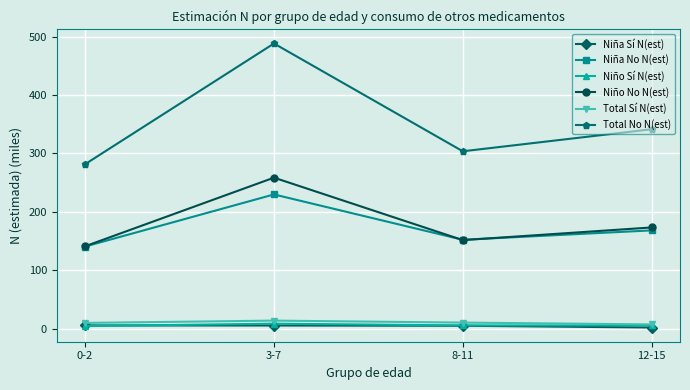

True or false: Niña Sí N(est) and Total Sí N(est) intersect in this chart.

False